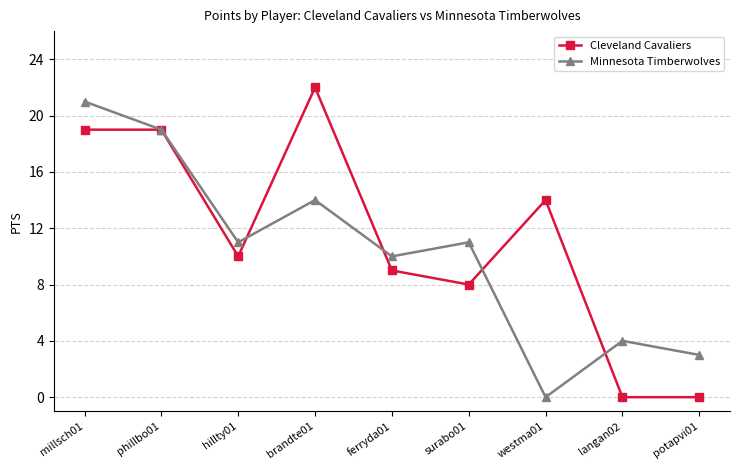

Between millsch01 and potapvi01, which series saw the biggest shift?

Cleveland Cavaliers